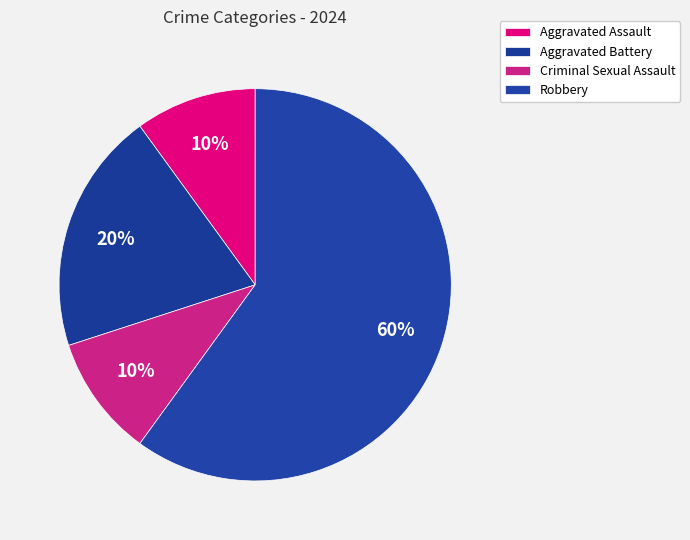

Is there a majority slice in this chart?

Yes